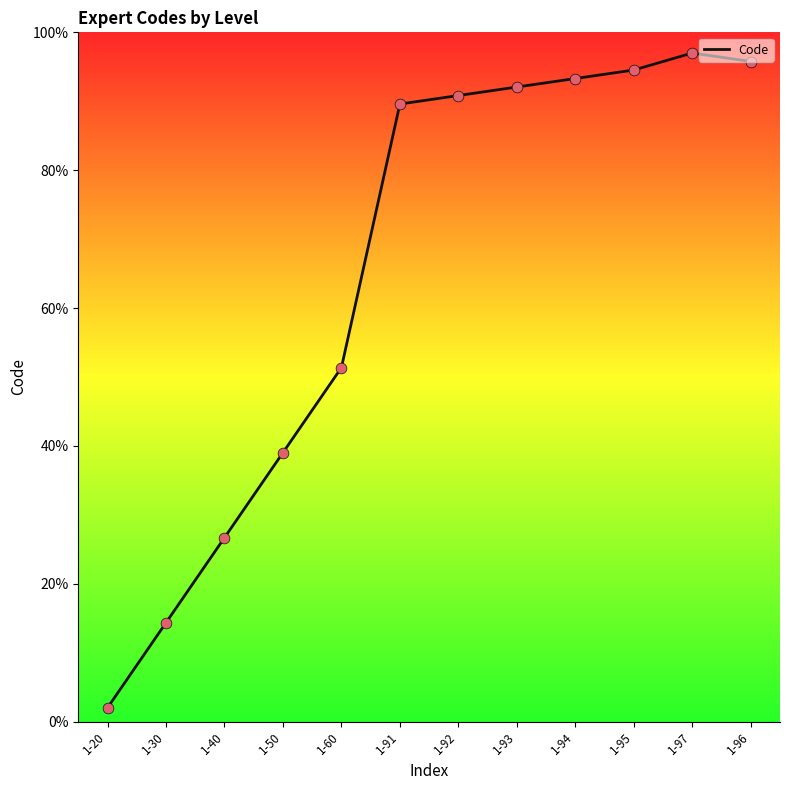

Approximately how many times larger is the value at 1-96 compared to 1-60?

1.9